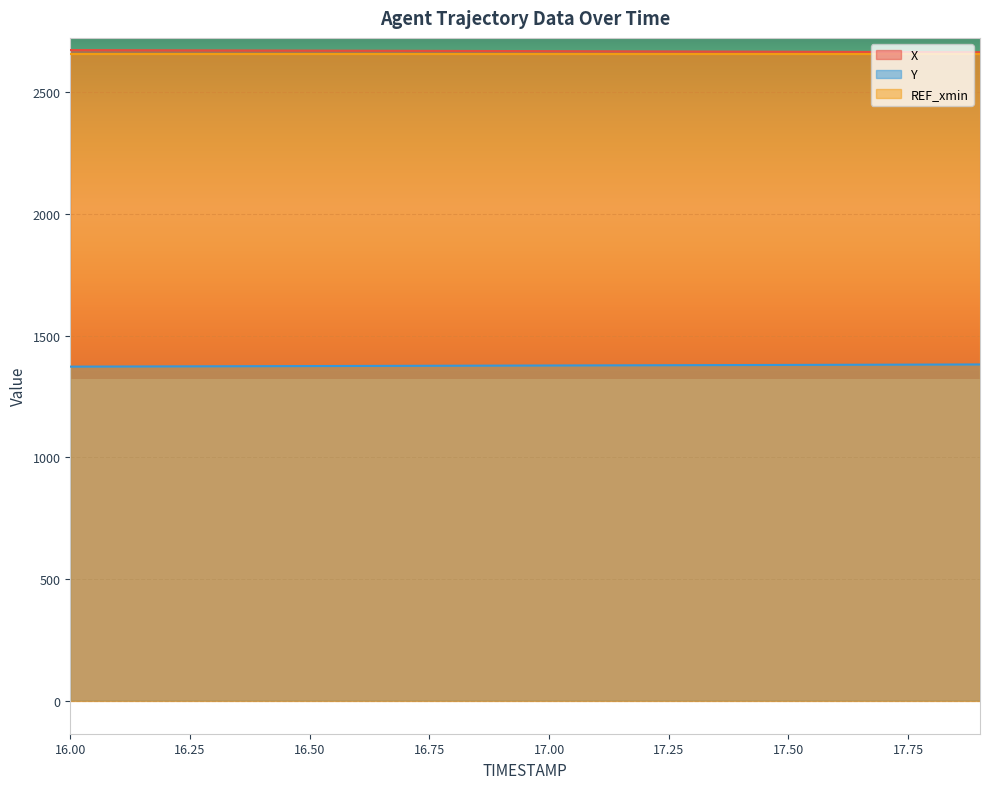

What is the minimum value for Y?

1372.8